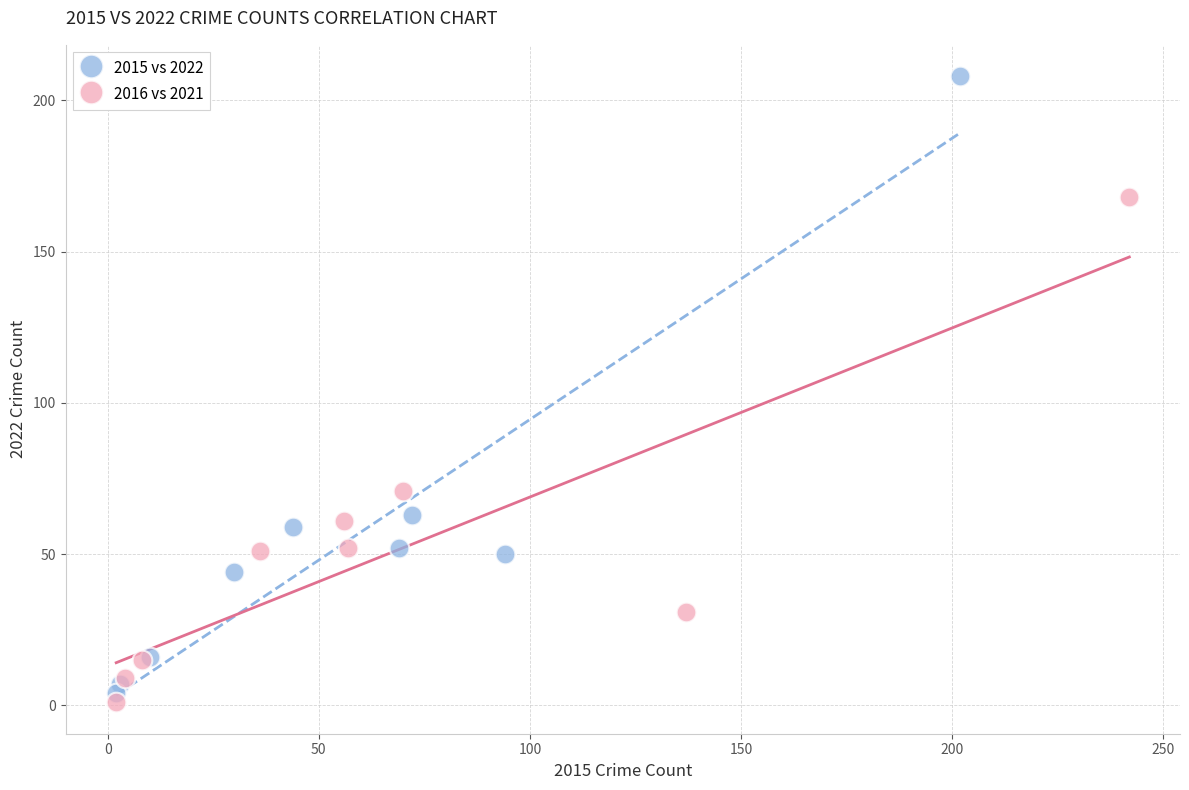

What are all the series names shown in the legend?

2015 vs 2022, 2016 vs 2021